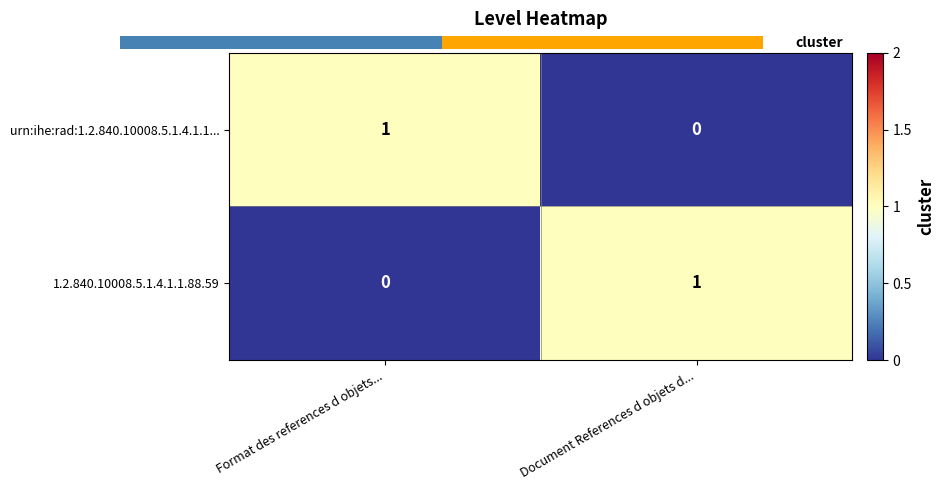

True or false: urn:ihe:rad:1.2.840.10008.5.1.4.1.1... has a value of 0 at Format des references d objets....

False